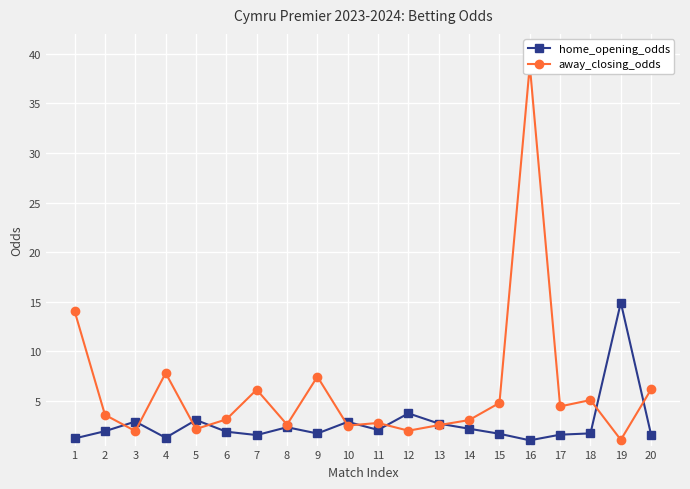

True or false: away_closing_odds has more than 2 points higher than both neighbors.

True